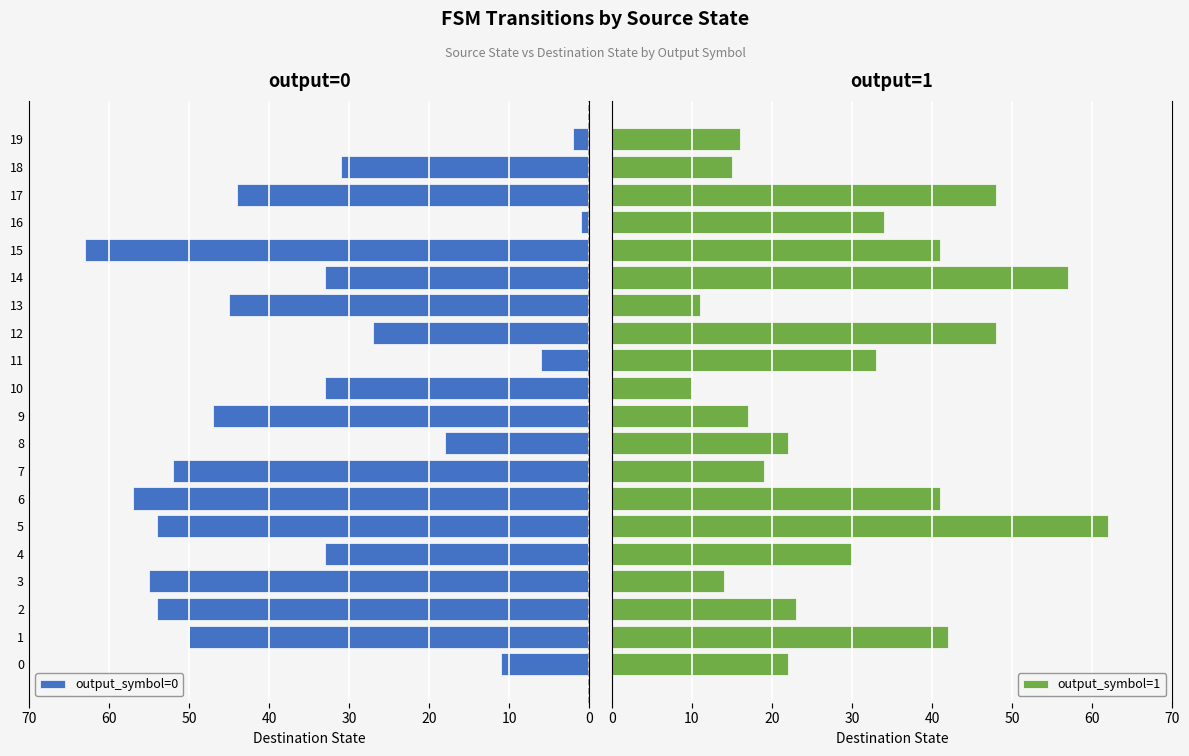

What is the label of the 11th bar from the right?

9